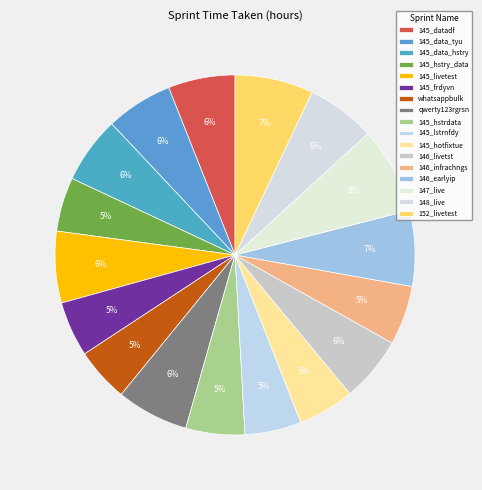

What percentage is the 145_data_tyu slice, to the nearest percent?

6%